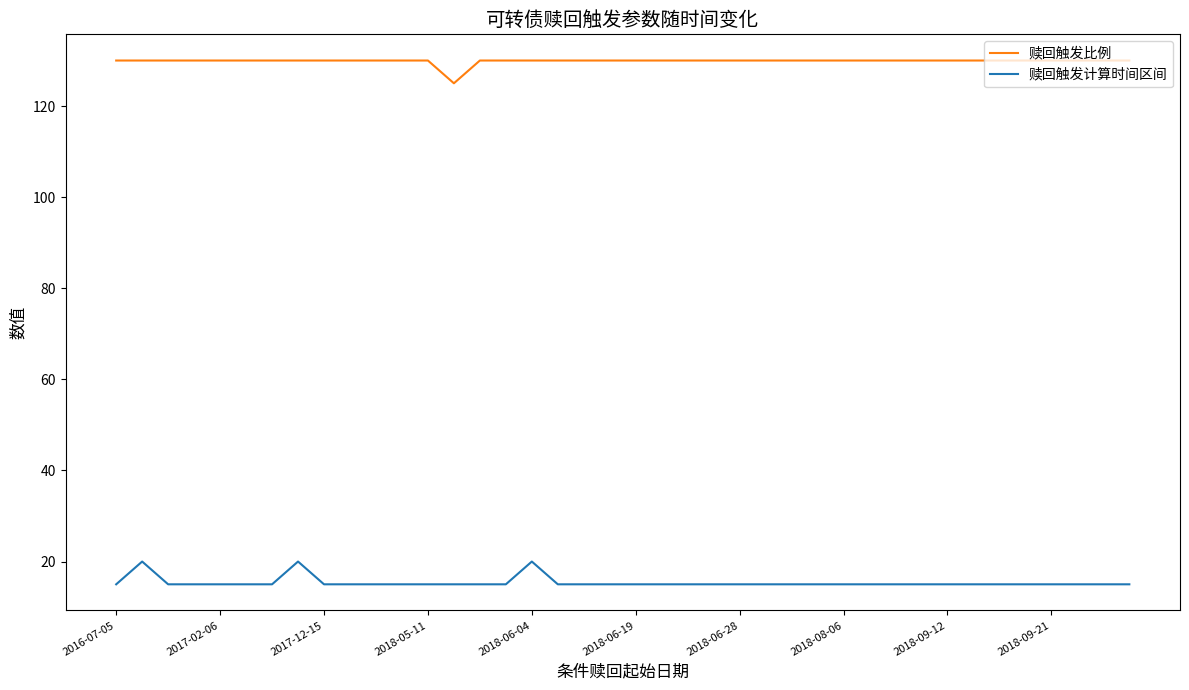

Which series has the largest total across all categories?

赎回触发比例